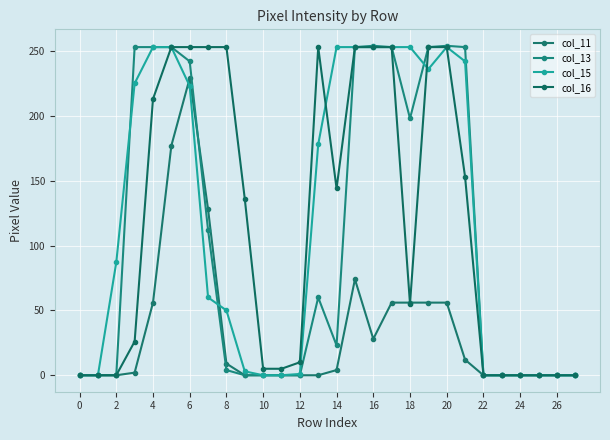

How many lines are shown in the chart?

4